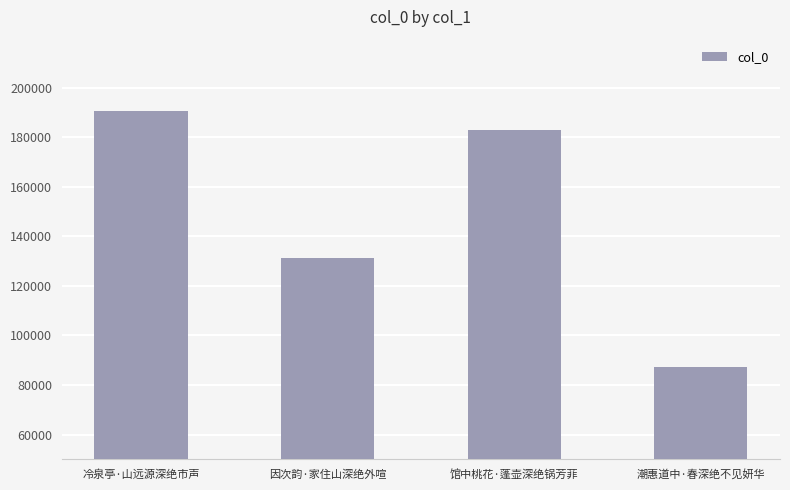

What is the value of the 1st bar from the left?

190703